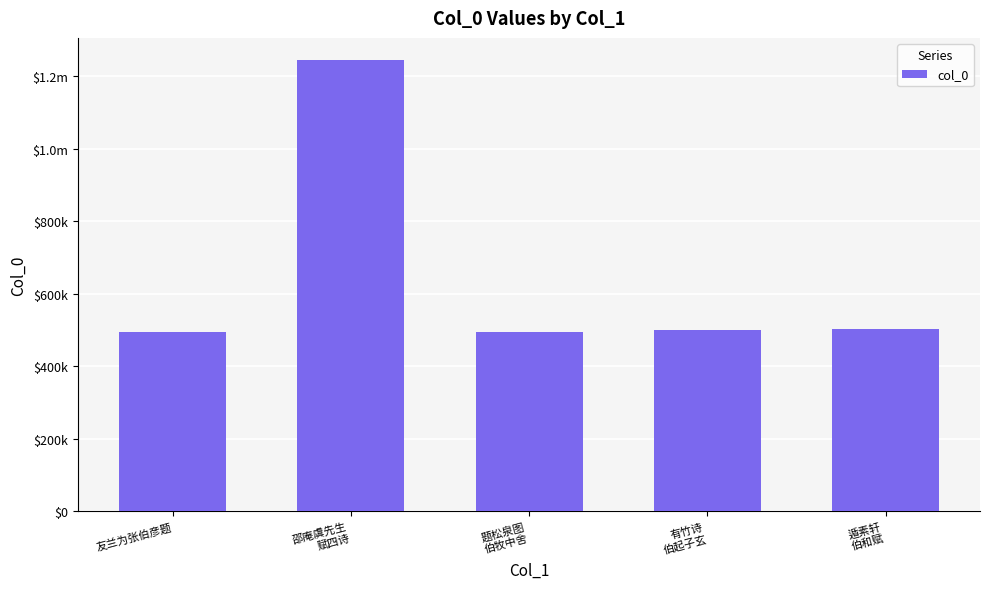

At which category does the chart reach its minimum across all series?

友兰为张伯彦题